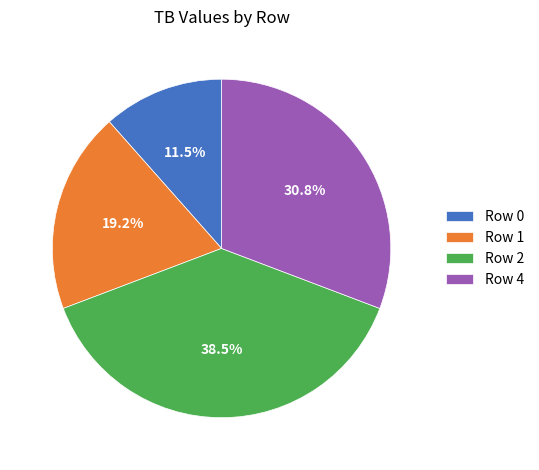

Does Row 0 account for over 50% of the chart?

No